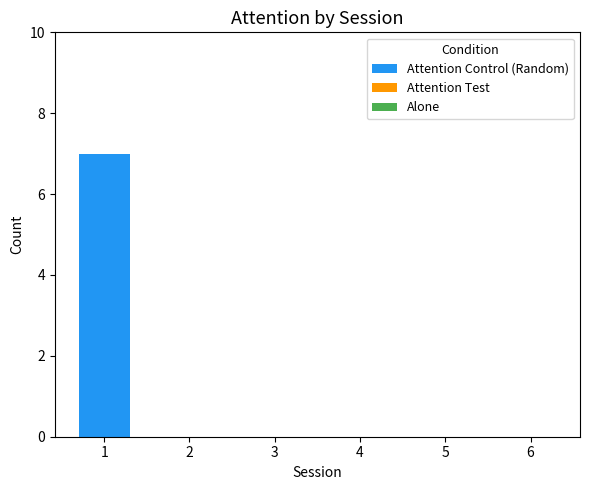

Reading left to right, list all the values displayed in this chart.

1=7	2=0	3=0	4=0	5=0	6=0